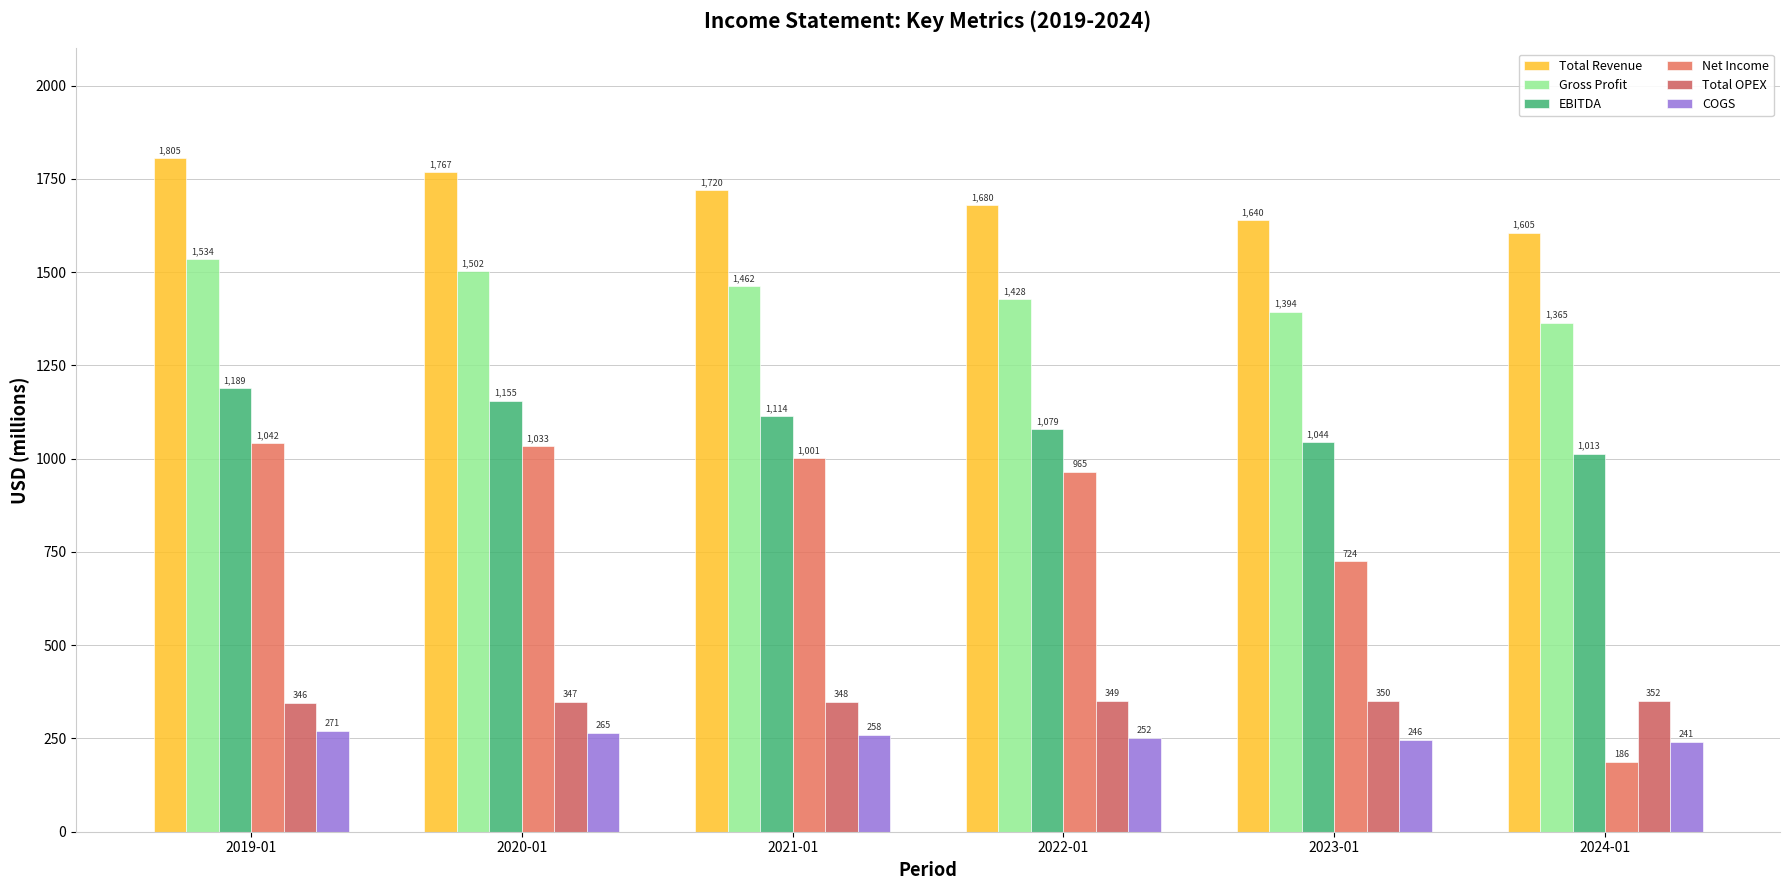

Which category has the highest value across all series?

2019-01